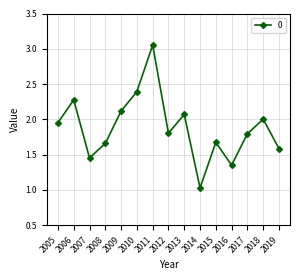

How many interior local peaks (higher than both neighbors) does the data have?

5